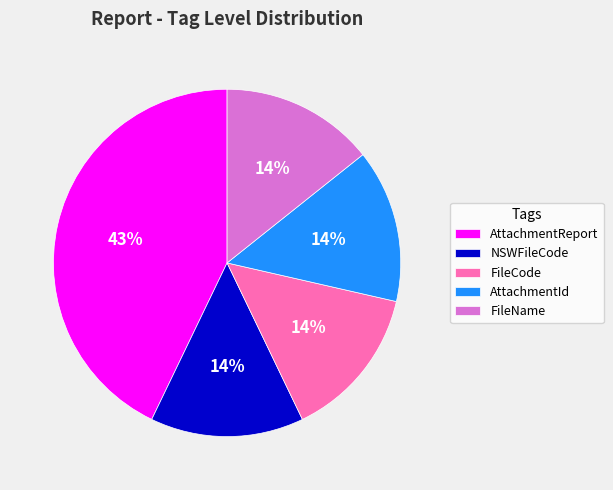

Does any single category account for the majority?

No